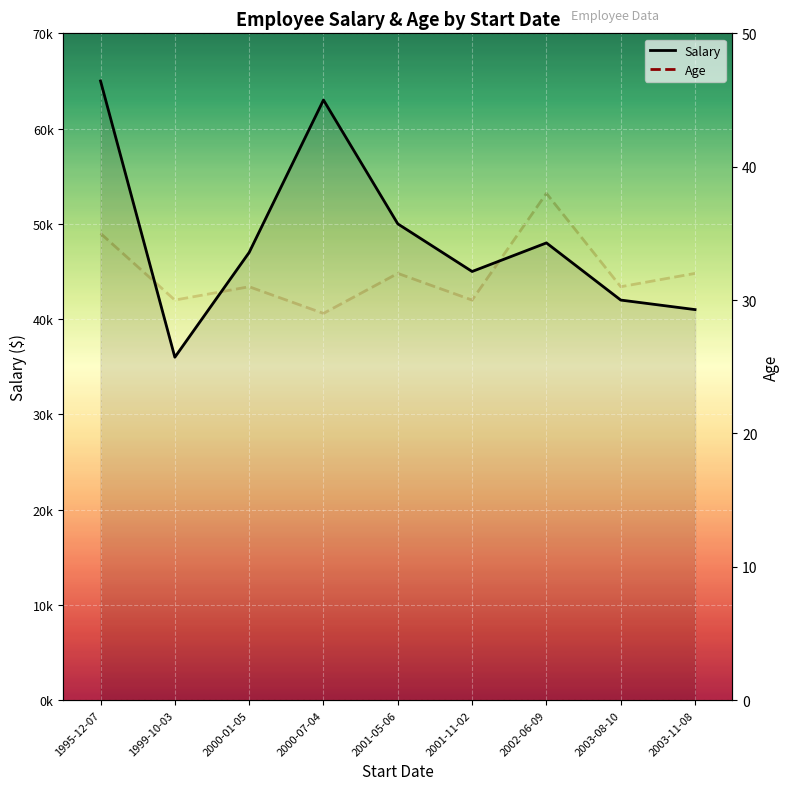

The Age series shows 18 at 2000-01-05. True or false?

False